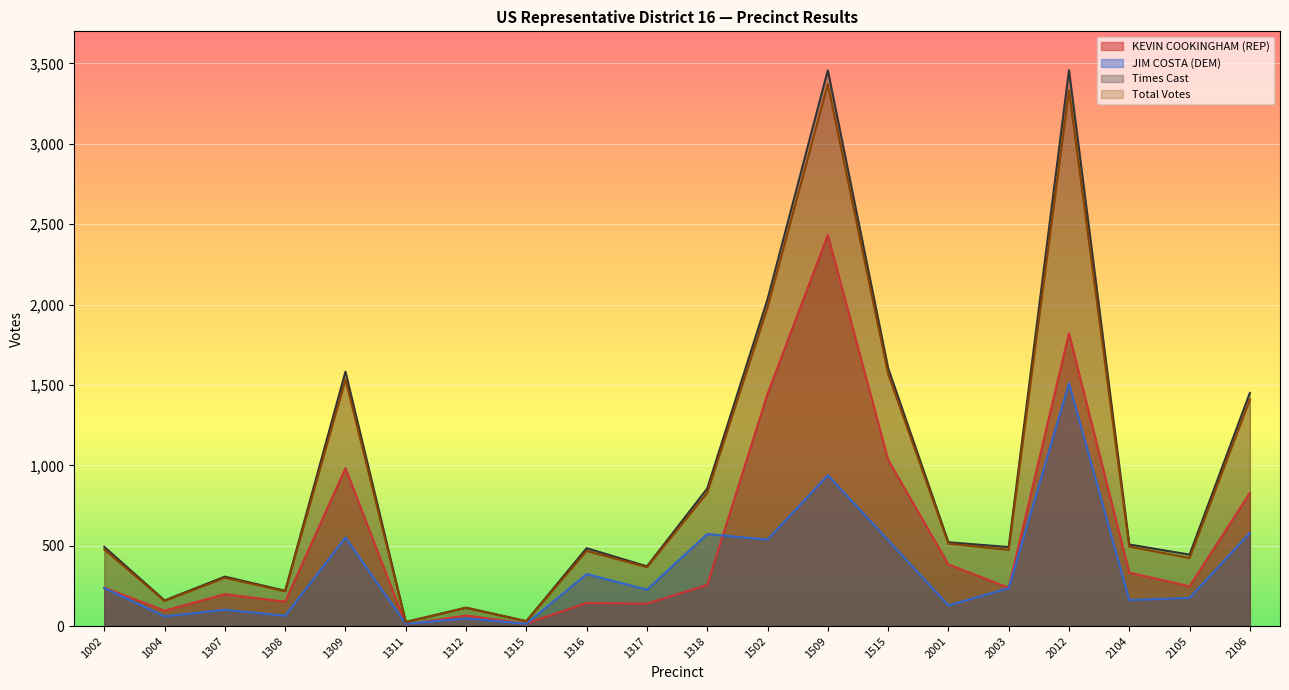

What is the total value across all series at 1002?

1447